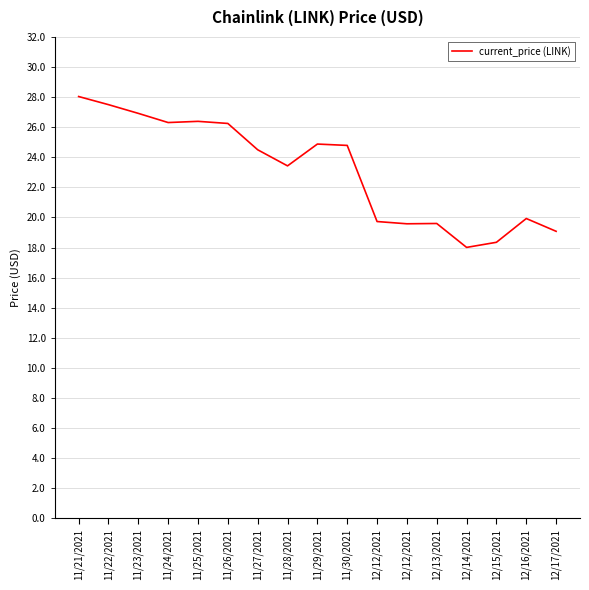

Does the chart display data point markers on the line(s)?

No